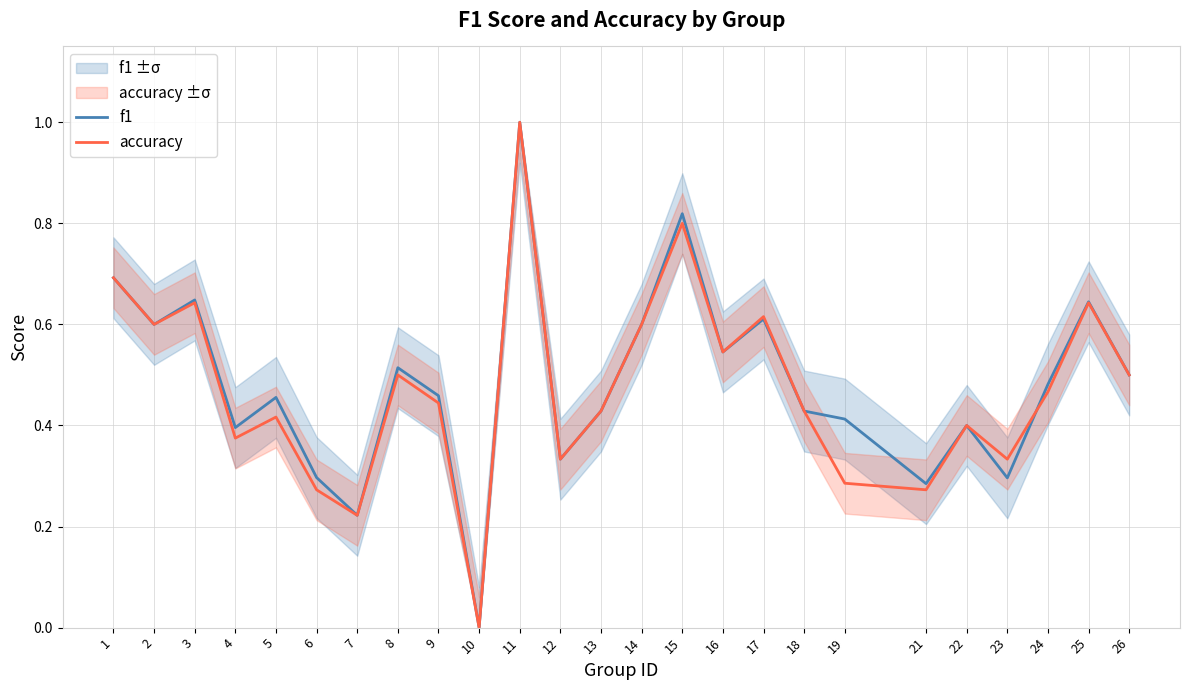

True or false: f1 has a value of 0.6 at 2.

True